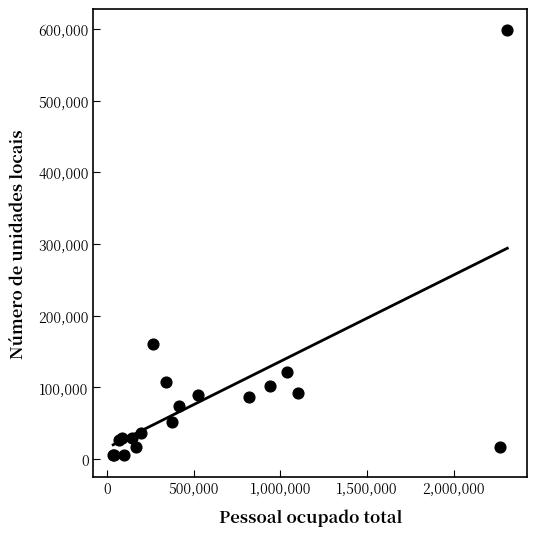

What Y value in the scatter plot is closest to 301722?

160499